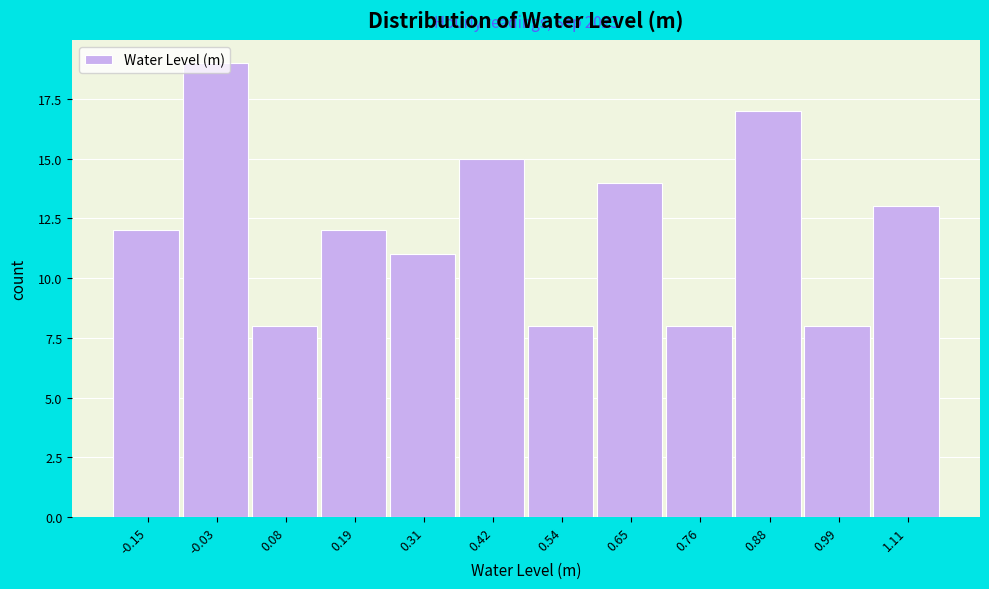

Which range on the x-axis has the tallest bar?

-0.10 to 0.02